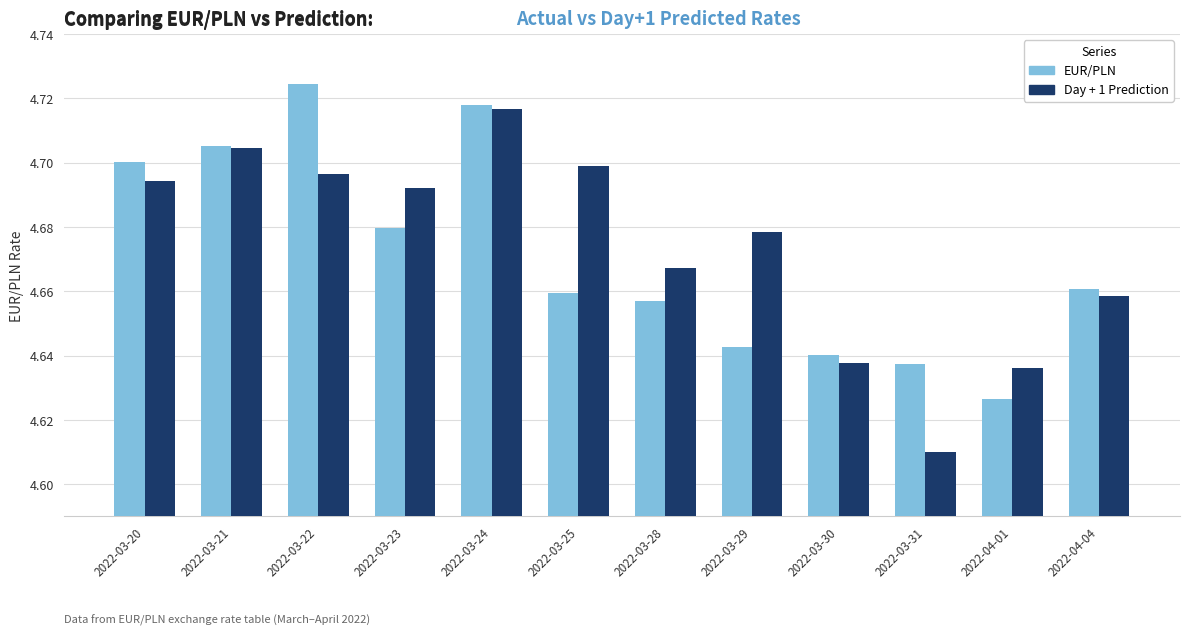

True or false: Day + 1 Prediction has a value of 1.8 at 2022-03-28.

False